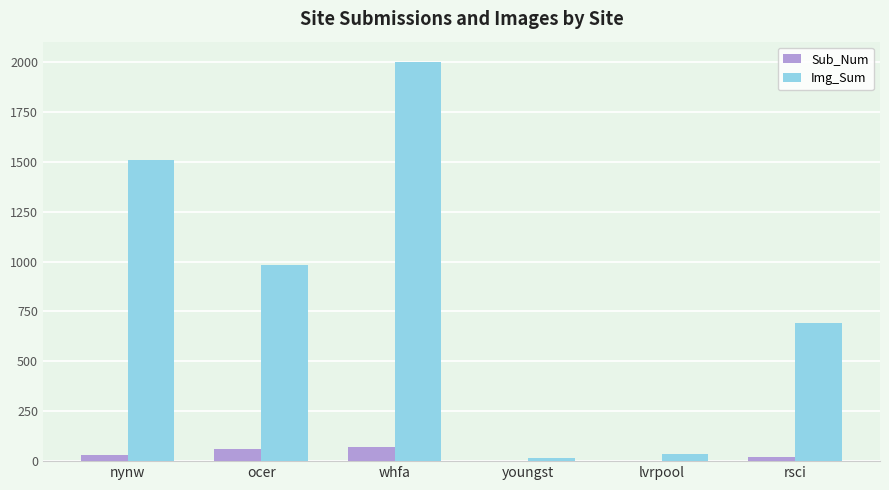

Read the Img_Sum value at rsci, to the nearest 50.

700